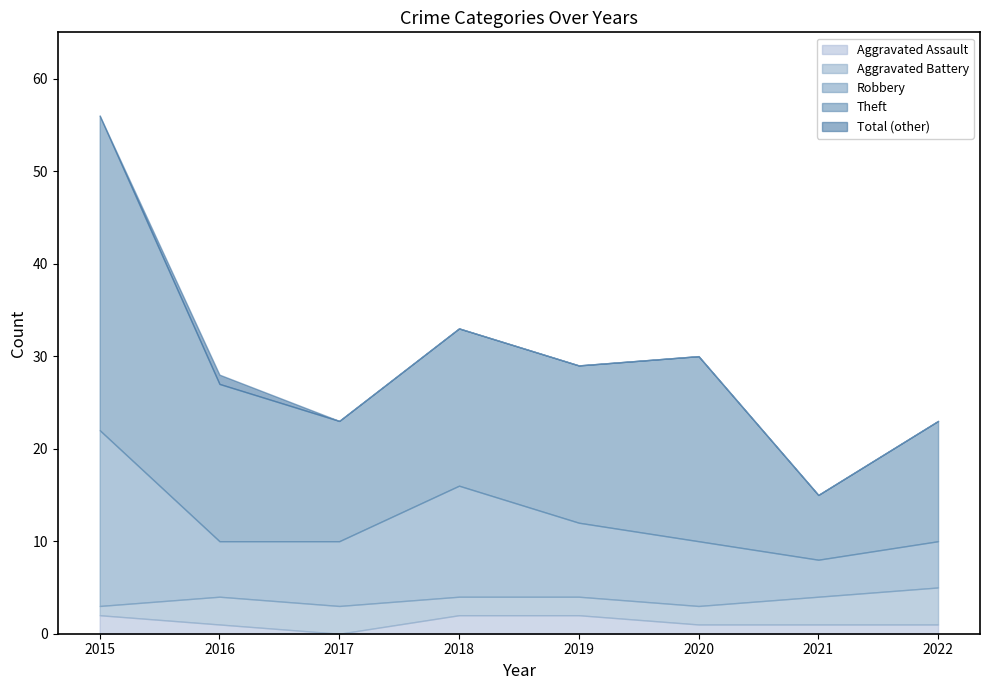

Is it true that Robbery equals 5 at 2022?

True